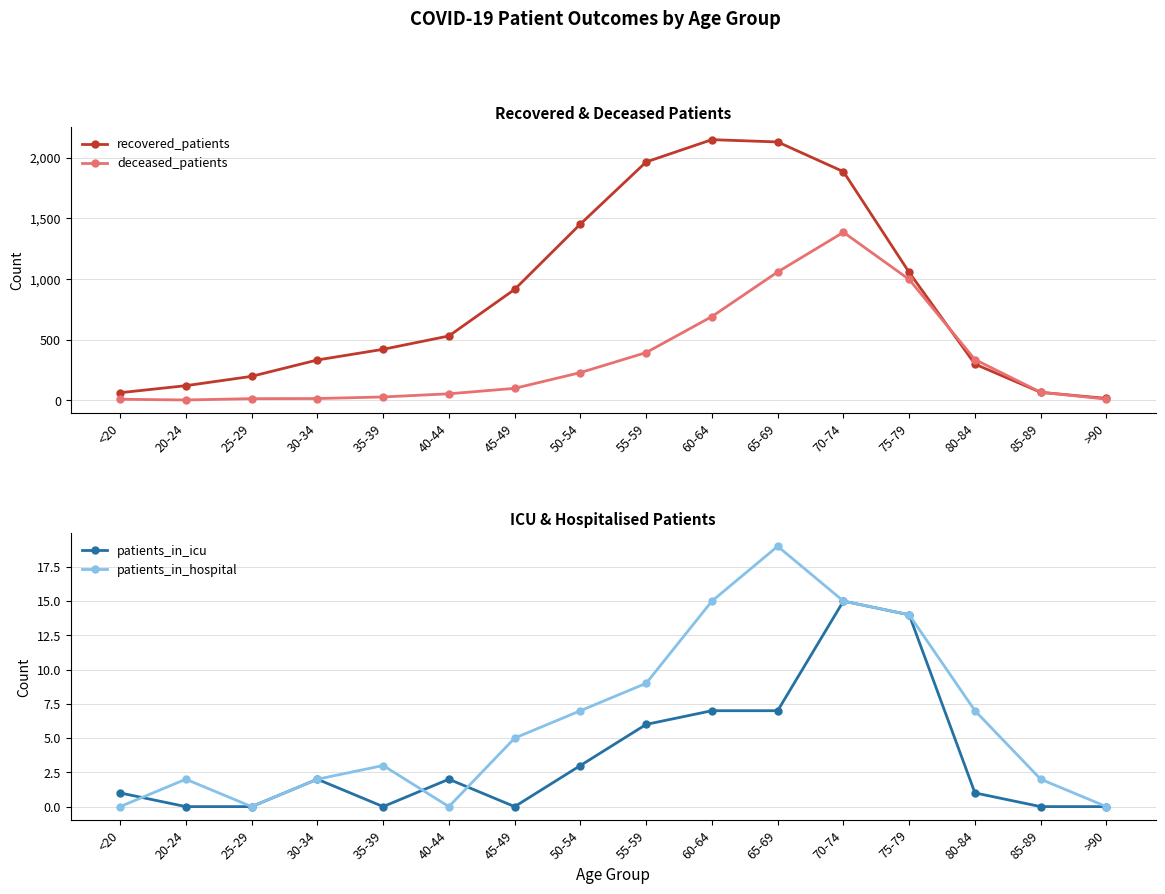

The deceased_patients series shows 335 at 80-84. True or false?

True